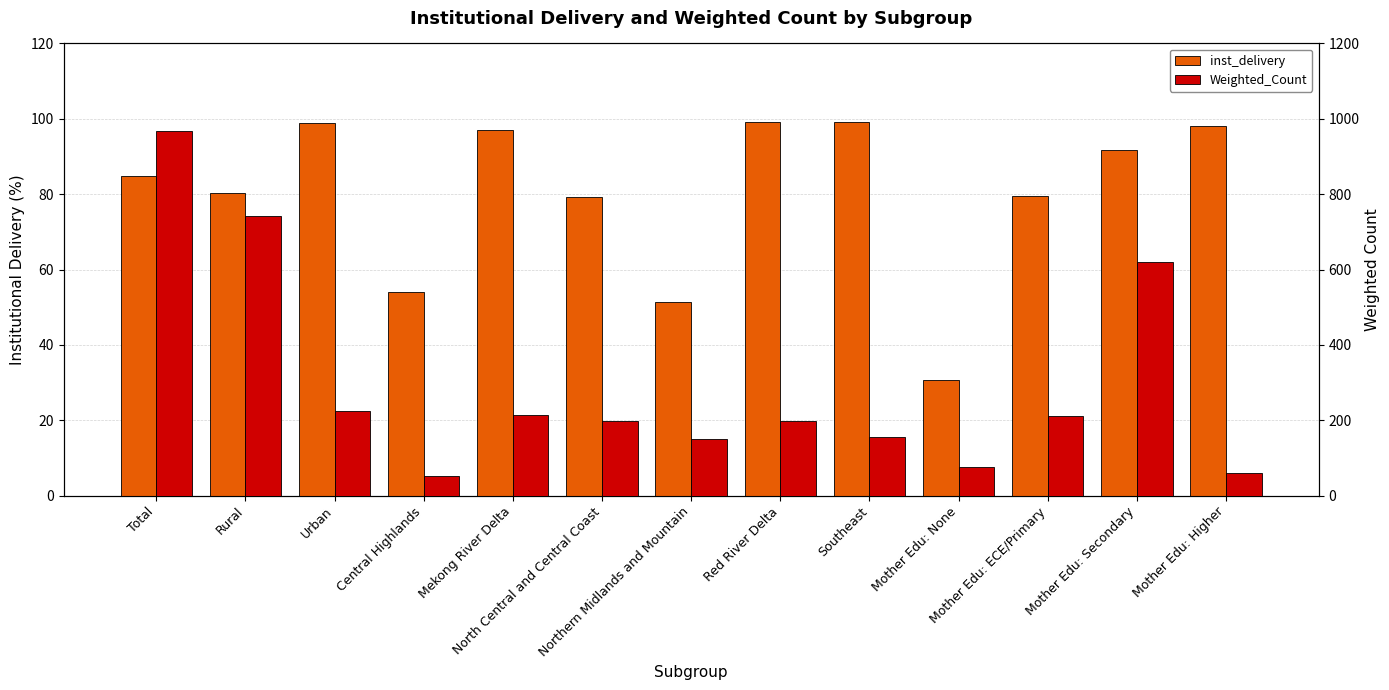

What is the sum of the Weighted_Count values at Mother Edu: Secondary and Rural?

1360.4